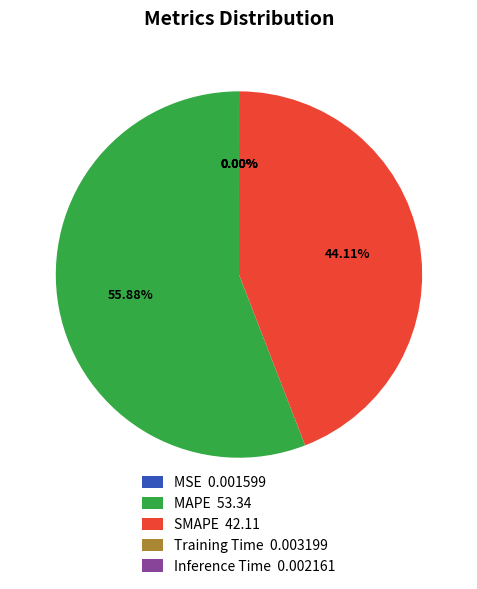

Which category accounts for the majority?

MAPE